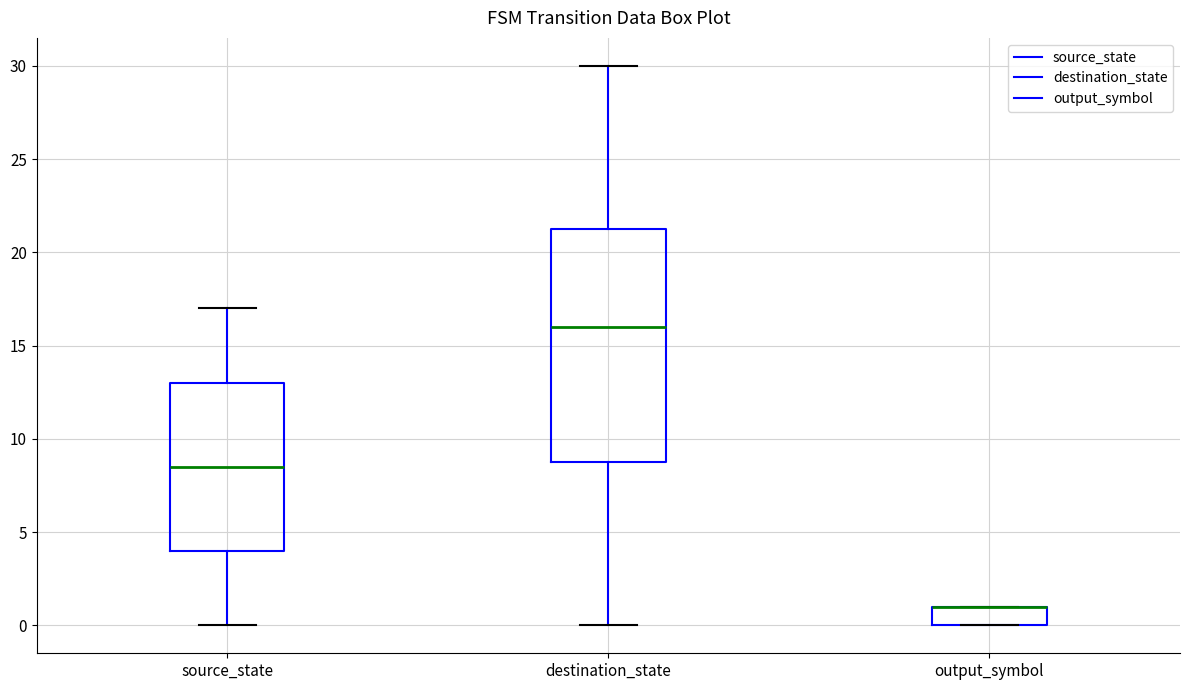

Comparing the boxes themselves (not the whiskers), which one is the tallest?

destination_state